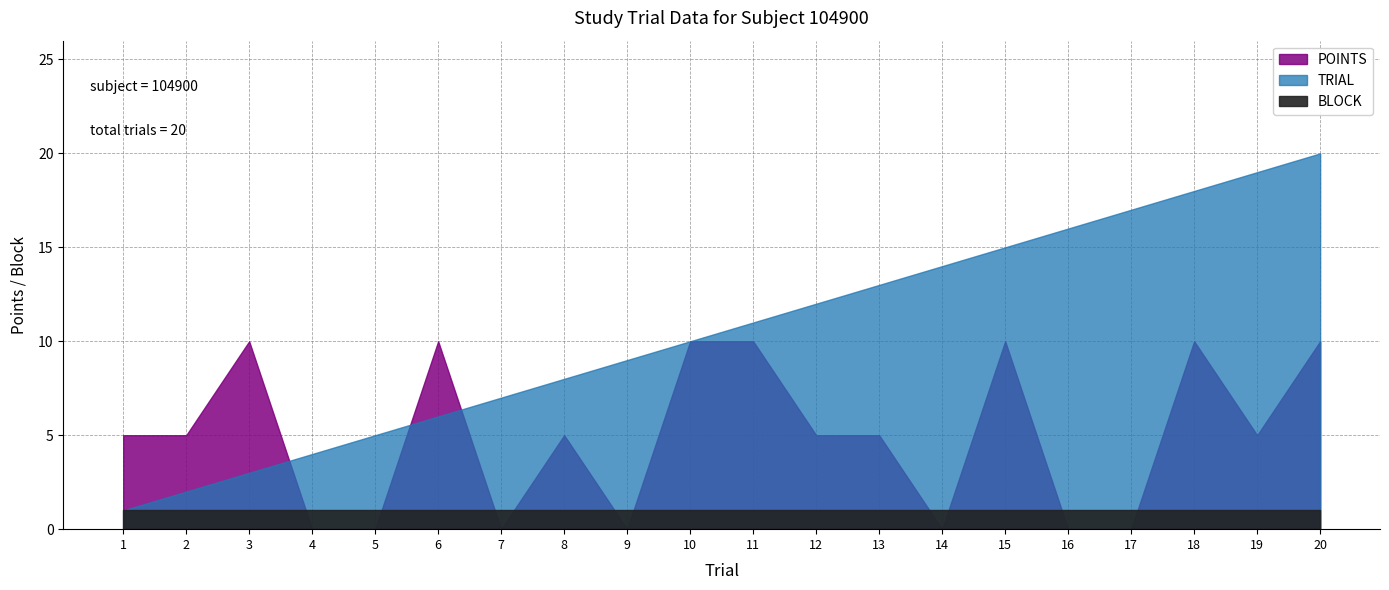

Which series changed the most between 11 and 20?

TRIAL